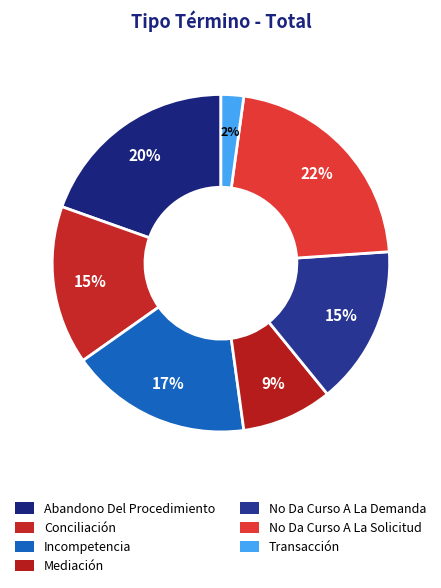

What is the smallest slice in the pie chart?

Transacción